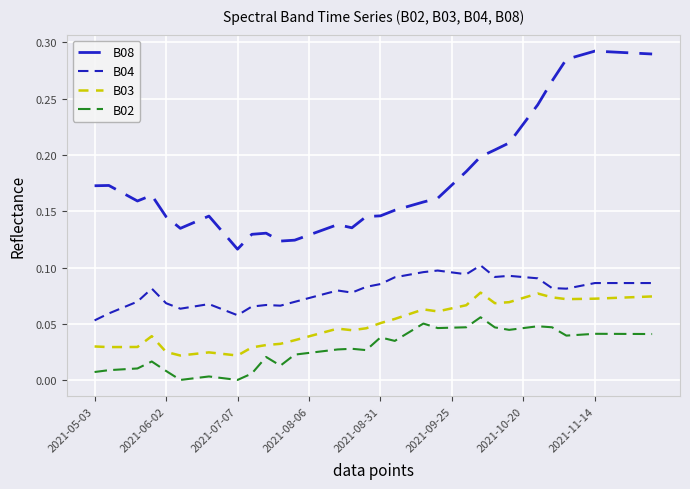

Reading right to left, what are all the values shown in this chart?

B08: 0.3	0.3	0.3	0.3	0.3	0.3	0.3	0.3	0.2	0.2	0.2	0.2	0.2	0.2	0.2	0.2	0.2	0.2	0.2	0.1	0.1	0.1	0.1	0.1	0.1	0.1	0.1	0.1	0.1	0.1	0.1	0.1	0.1	0.1	0.1	0.2	0.2	0.2	0.2	0.2
B04: 0.1	0.1	0.1	0.1	0.1	0.1	0.1	0.1	0.1	0.1	0.1	0.1	0.1	0.1	0.1	0.1	0.1	0.1	0.1	0.1	0.1	0.1	0.1	0.1	0.1	0.1	0.1	0.1	0.1	0.1	0.1	0.1	0.1	0.1	0.1	0.1	0.1	0.1	0.1	0.1
B03: 0.1	0.1	0.1	0.1	0.1	0.1	0.1	0.1	0.1	0.1	0.1	0.1	0.1	0.1	0.1	0.1	0.1	0.1	0.1	0.1	0.0	0.0	0.0	0.0	0.0	0.0	0.0	0.0	0.0	0.0	0.0	0.0	0.0	0.0	0.0	0.0	0.0	0.0	0.0	0.0
B02: 0.0	0.0	0.0	0.0	0.0	0.0	0.0	0.0	0.0	0.0	0.0	0.0	0.1	0.0	0.0	0.0	0.1	0.0	0.0	0.0	0.0	0.0	0.0	0.0	0.0	0.0	0.0	0.0	0.0	0.0	0.0	0.0	0.0	0.0	0.0	0.0	0.0	0.0	0.0	0.0